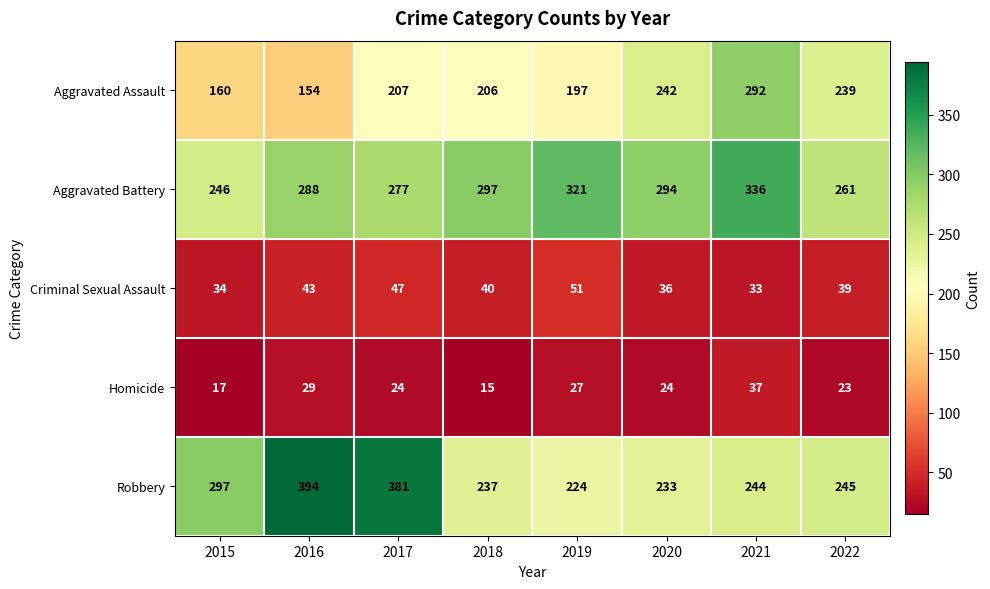

What is the lowest value of the Aggravated Battery series?

246